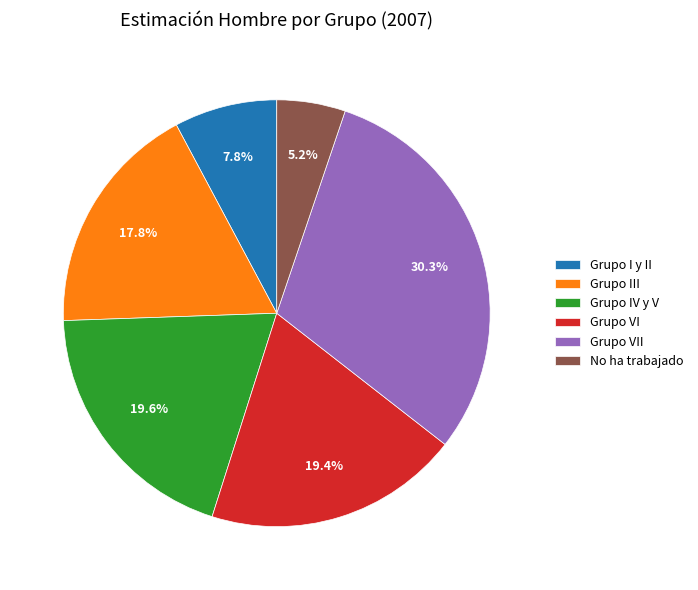

What percentage is the Grupo III slice, to the nearest percent?

18%